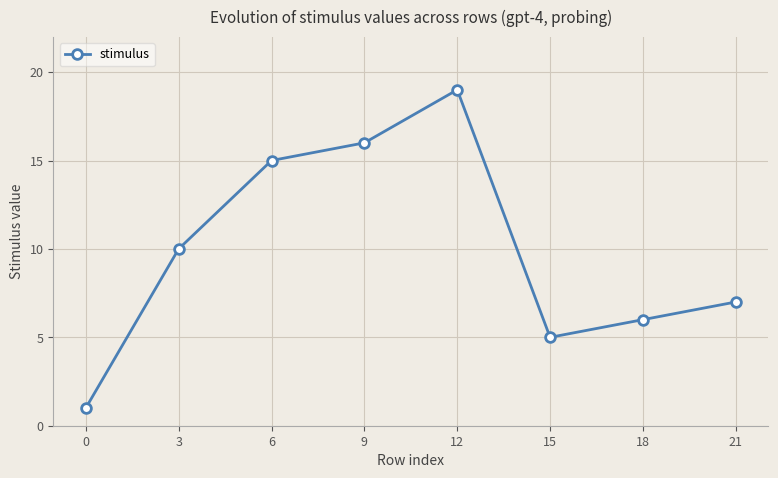

List the labels in order of value, smallest first.

0, 15, 18, 21, 3, 6, 9, 12